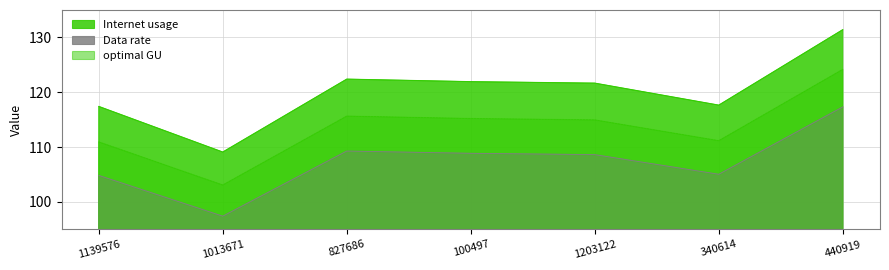

What is the value of the Internet usage point at the 5th from the left?

121.7